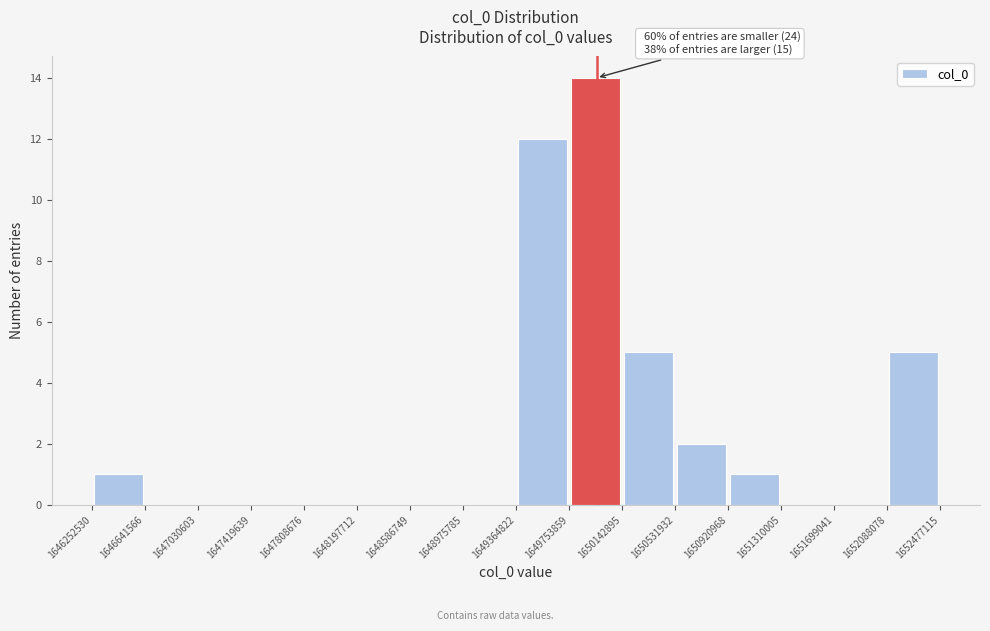

Over which range of the x-axis is the bar tallest?

1649753859 to 1650142895